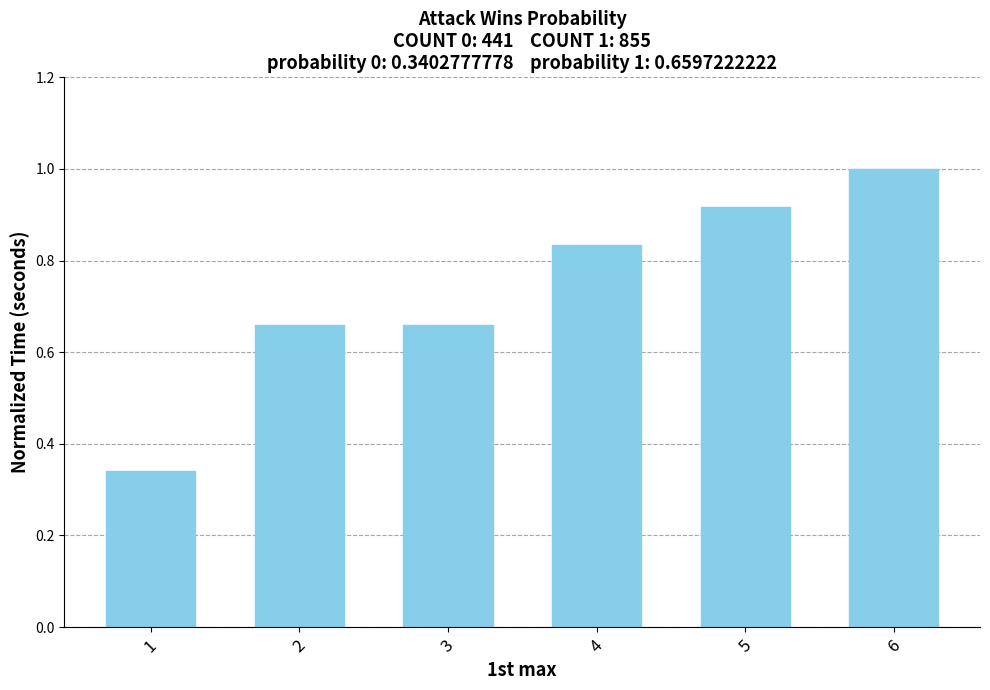

At which category does the chart reach its minimum across all series?

1